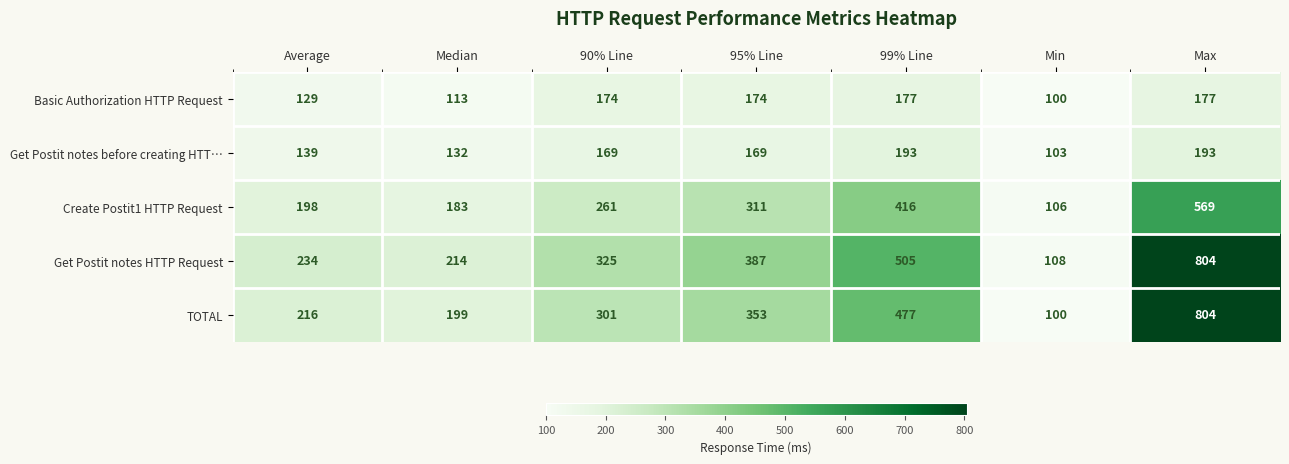

What is the sum of the TOTAL values at 90% Line and Median?

500